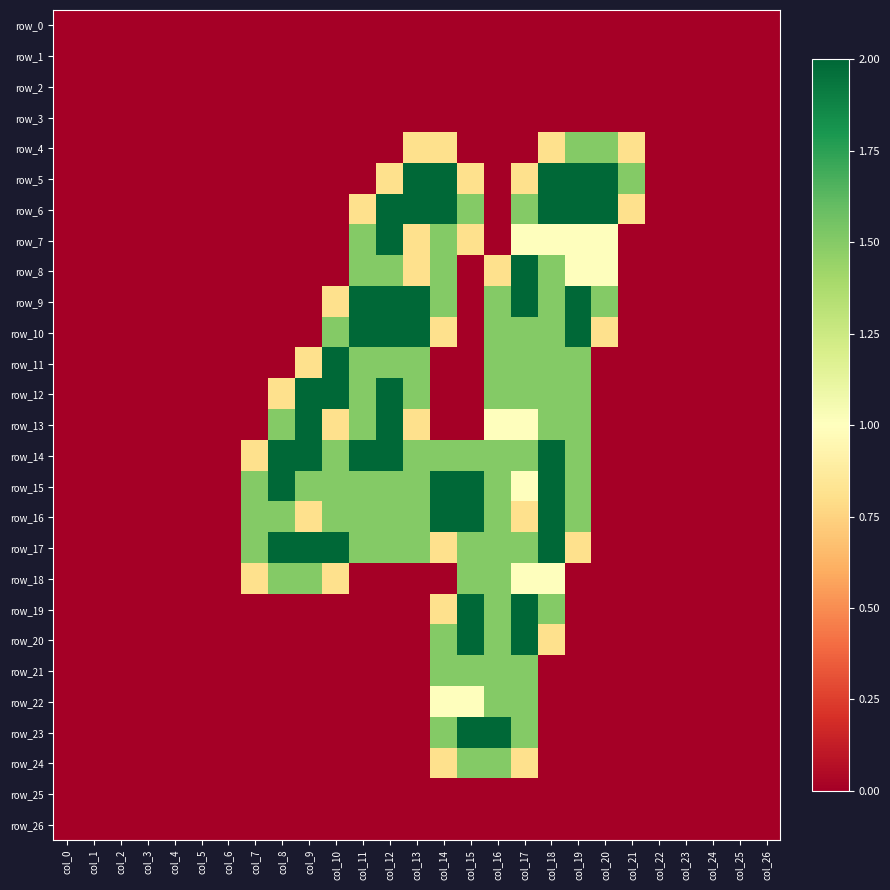

The row_8 series shows -0.8 at col_2. True or false?

False